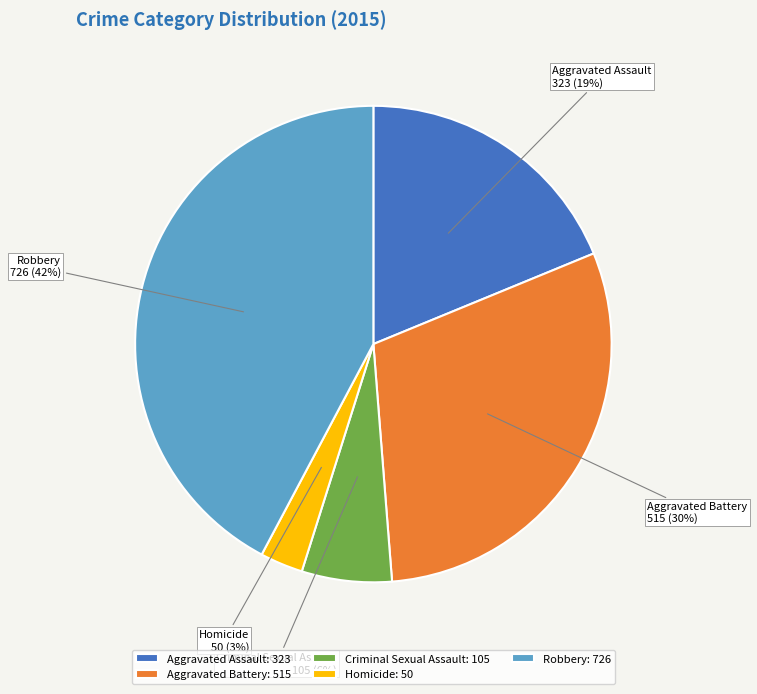

To the nearest percent, what is the difference between the largest and smallest slice percentages?

39%